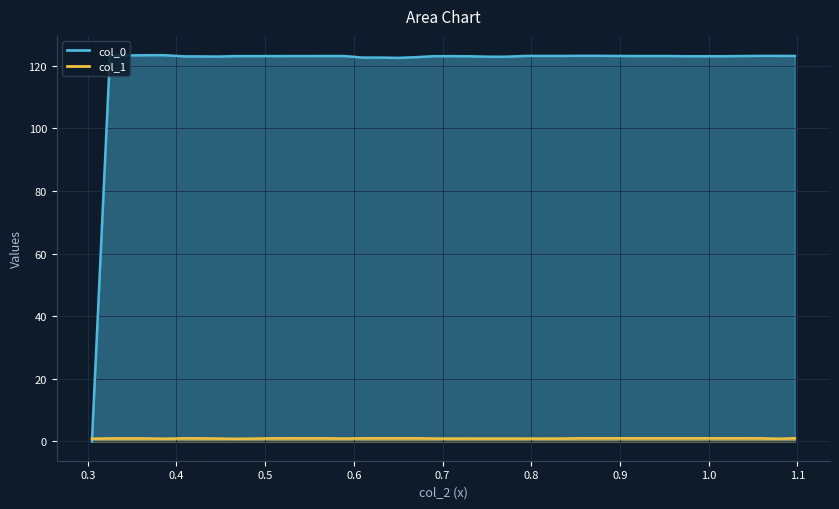

Where do col_0 and col_1 first cross each other?

0.304739 and 0.325057